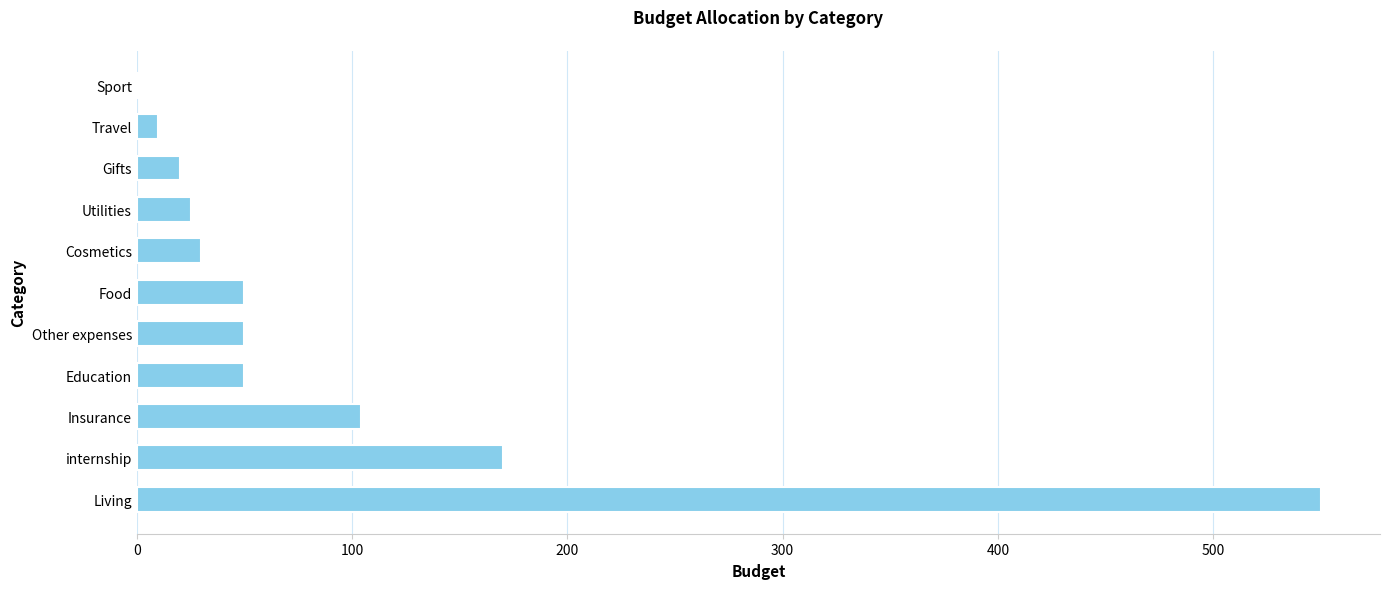

What is the approximate value at Insurance?

103.9